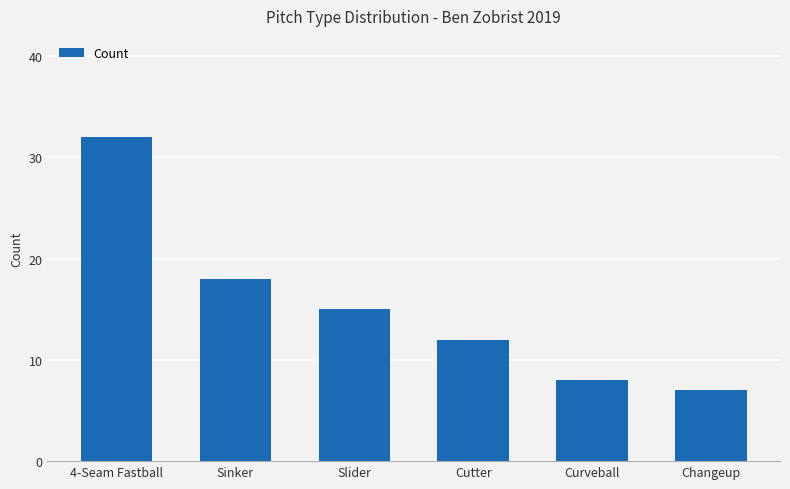

How many distinct data groups are displayed?

1